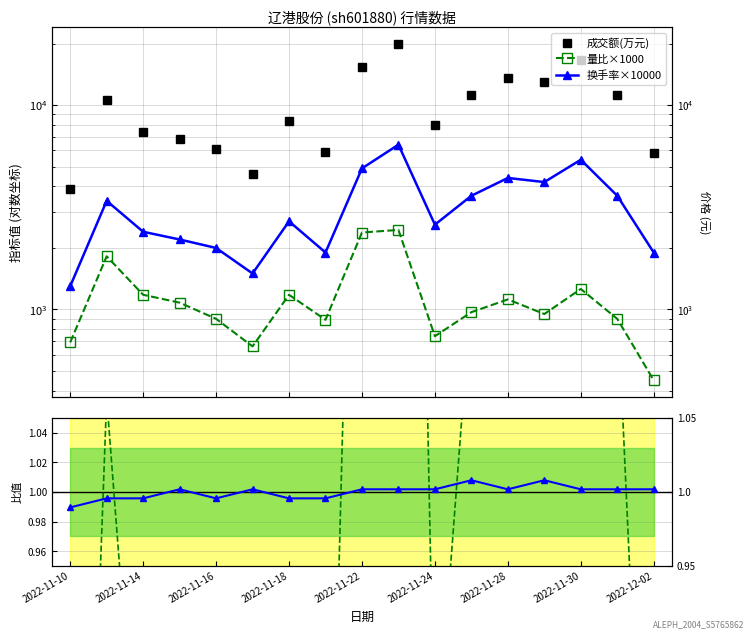

What is the sum of all 成交额(万元) values?

168364.0